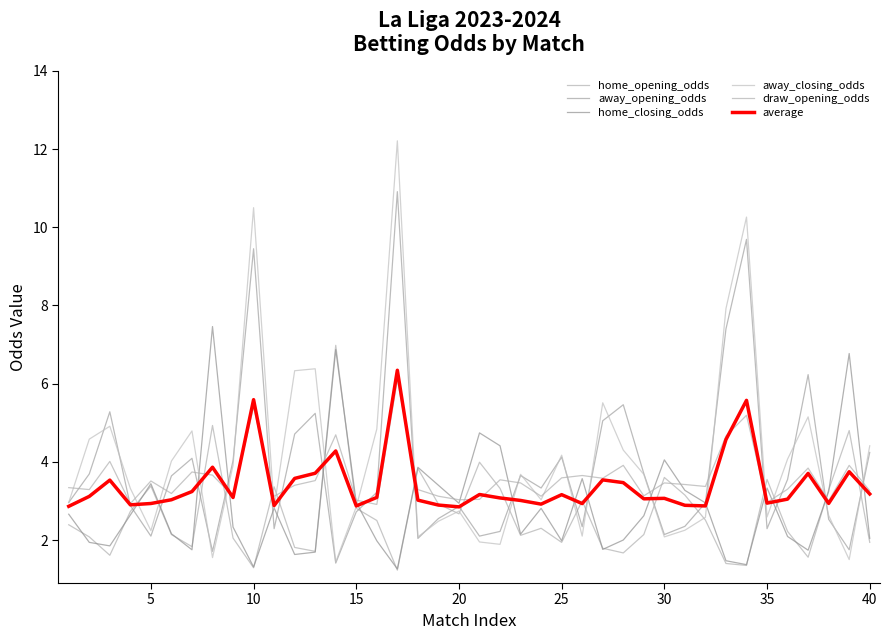

What is the value of the away_closing_odds point at the 34th from the left?

10.3